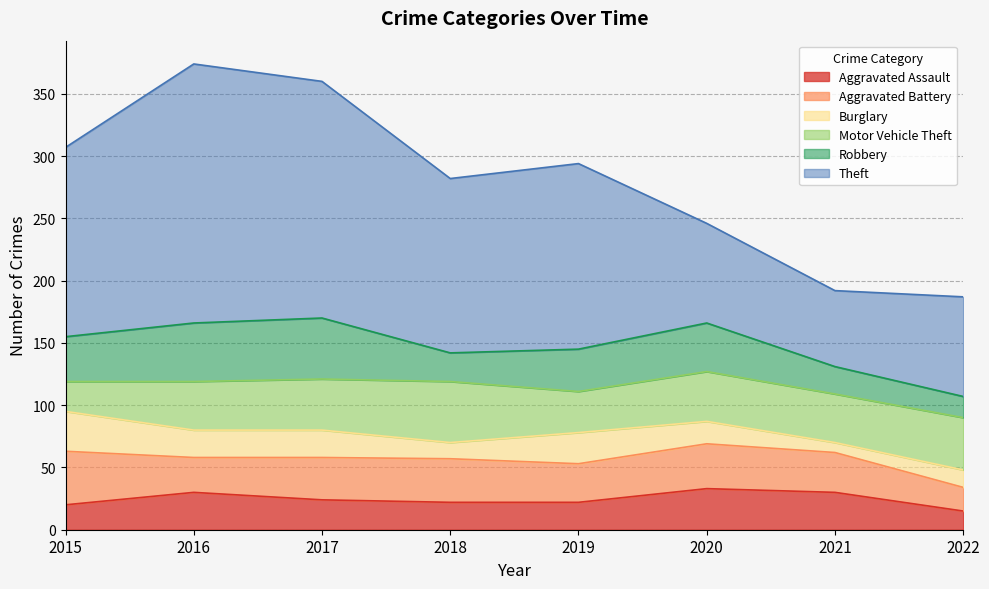

What is the greatest value displayed?

208